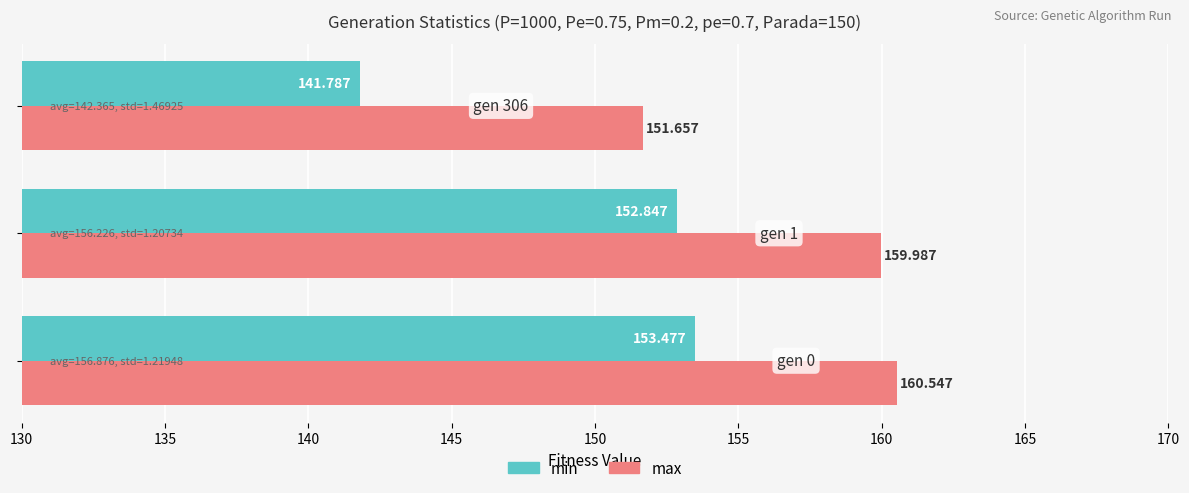

Which series has the largest total across all categories?

max